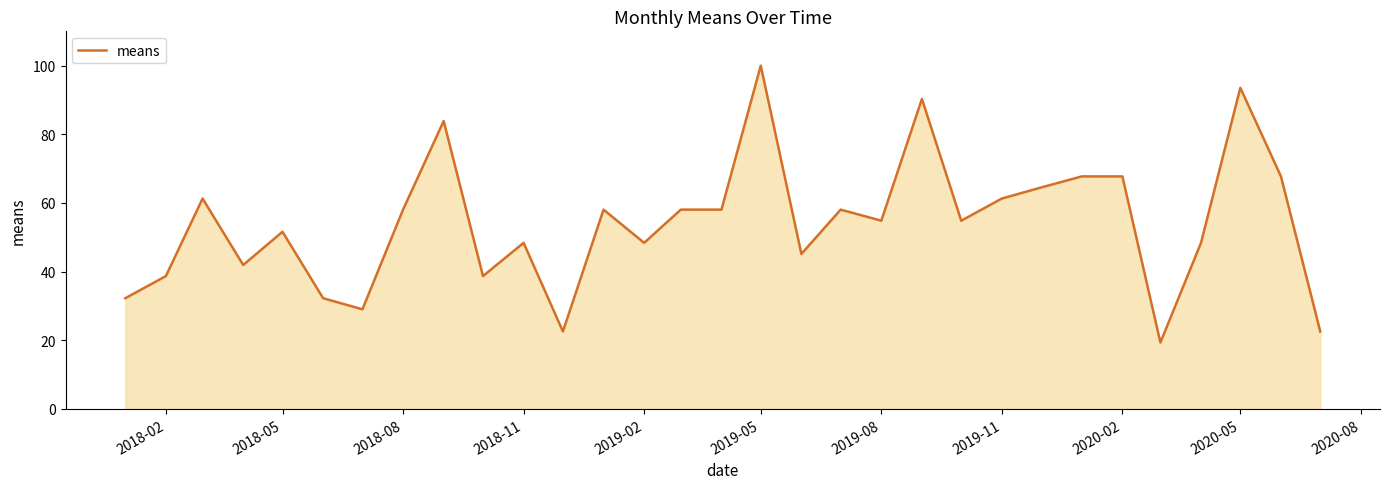

What is the sum of all values?

1677.4